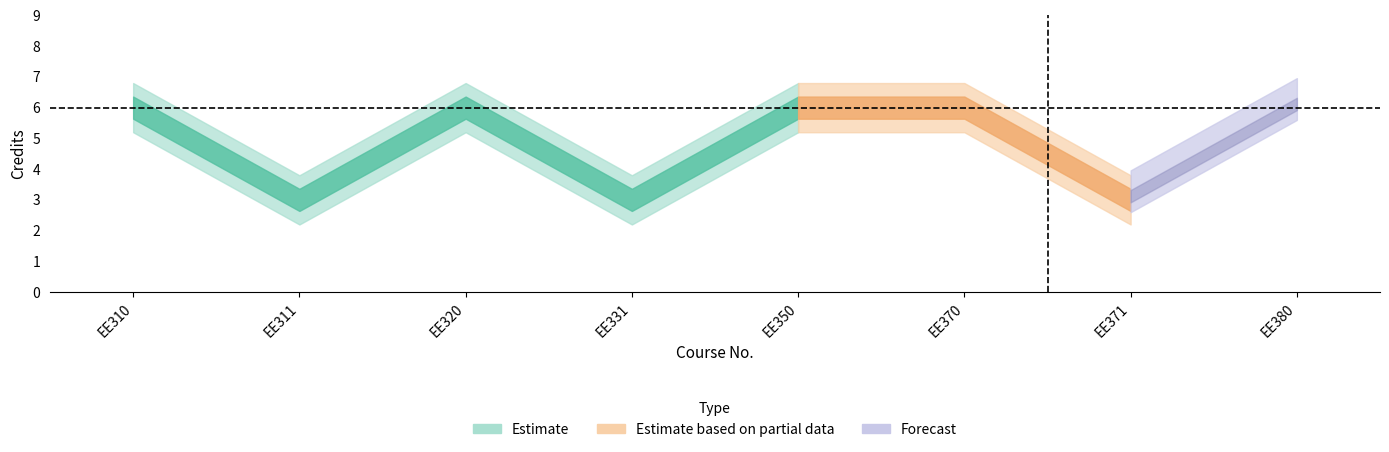

Does the chart display data point markers on the line(s)?

No